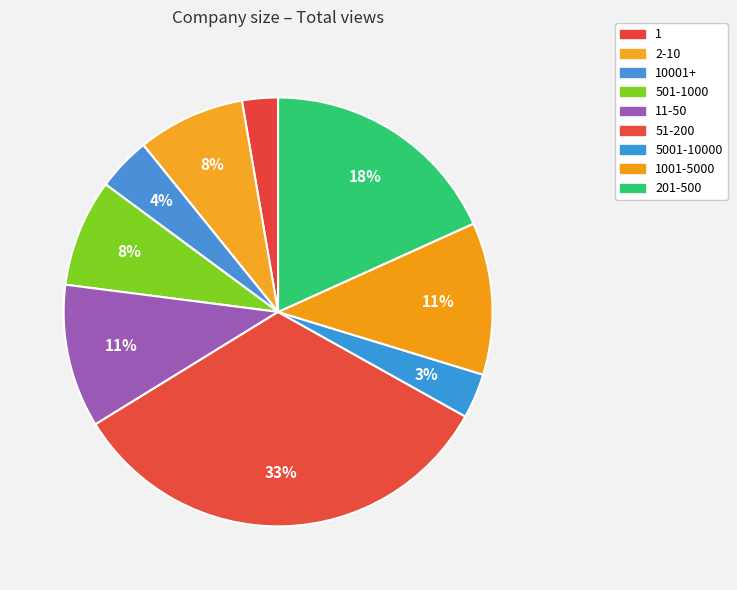

To the nearest percent, what is the combined percentage of 10001+ and 51-200?

37%